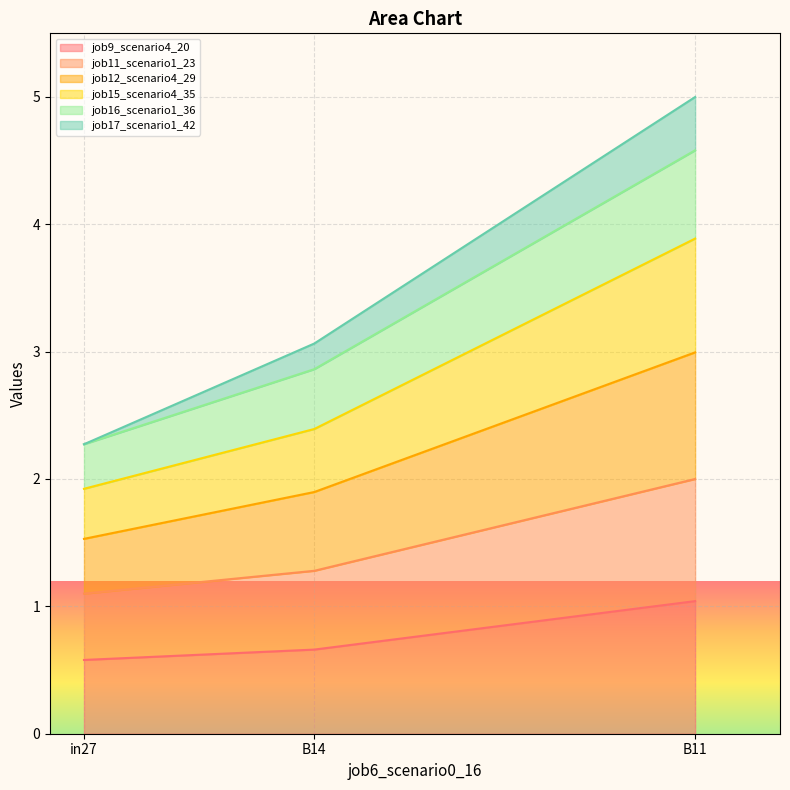

Between in27 and B11, which series saw the biggest shift?

job12_scenario4_29